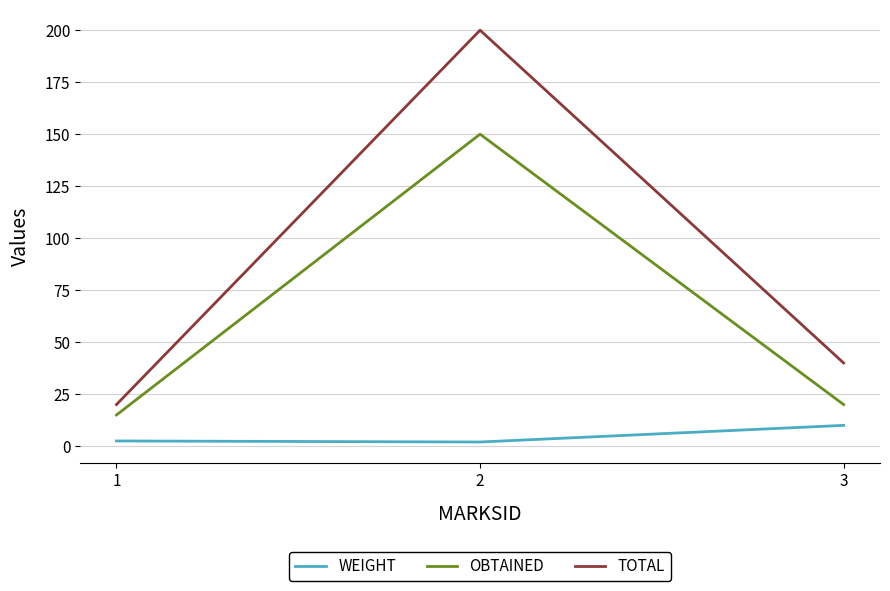

What is the maximum value shown in the chart?

200.0